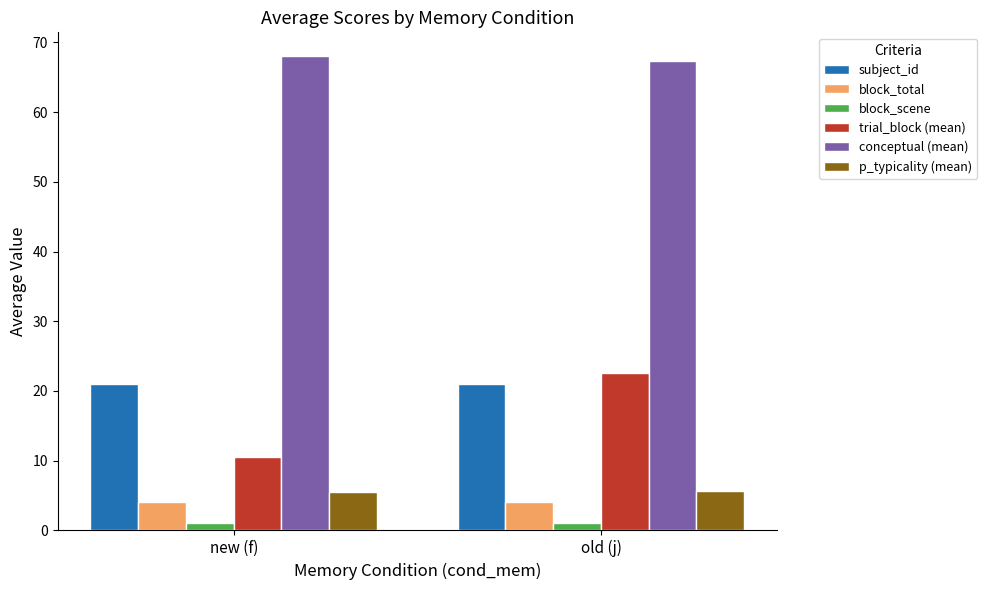

At which label is trial_block (mean) closest to 16?

new (f)